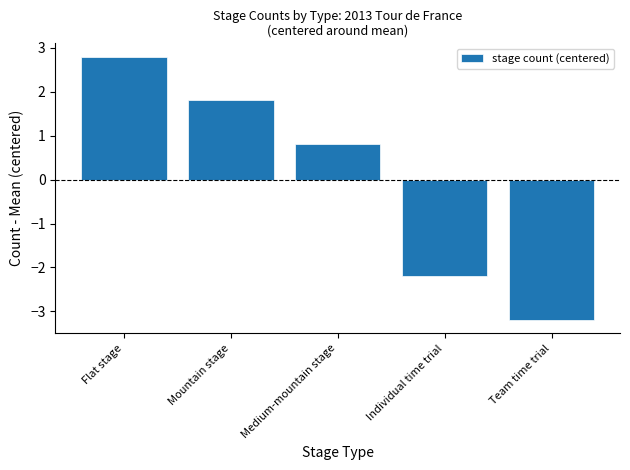

Is it true that the value at Medium-mountain stage is 1.1?

False